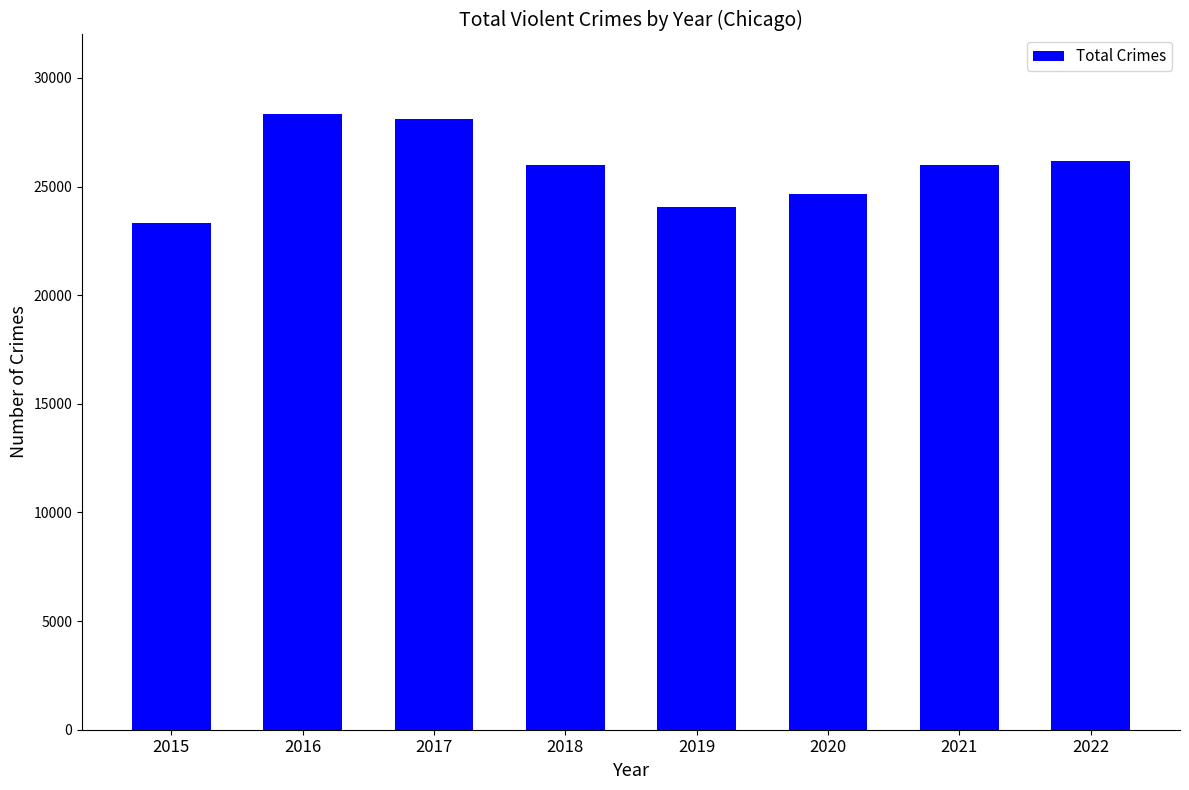

What is the value of the 1st bar from the left?

23302